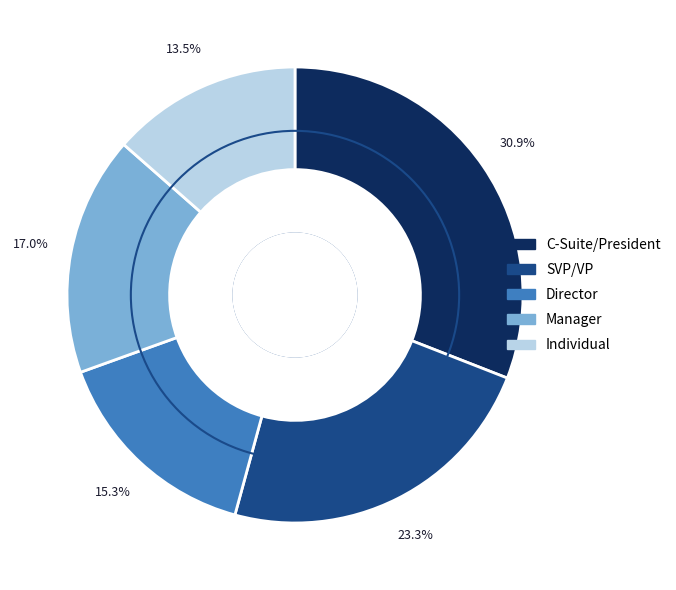

Is there a majority slice in this chart?

No